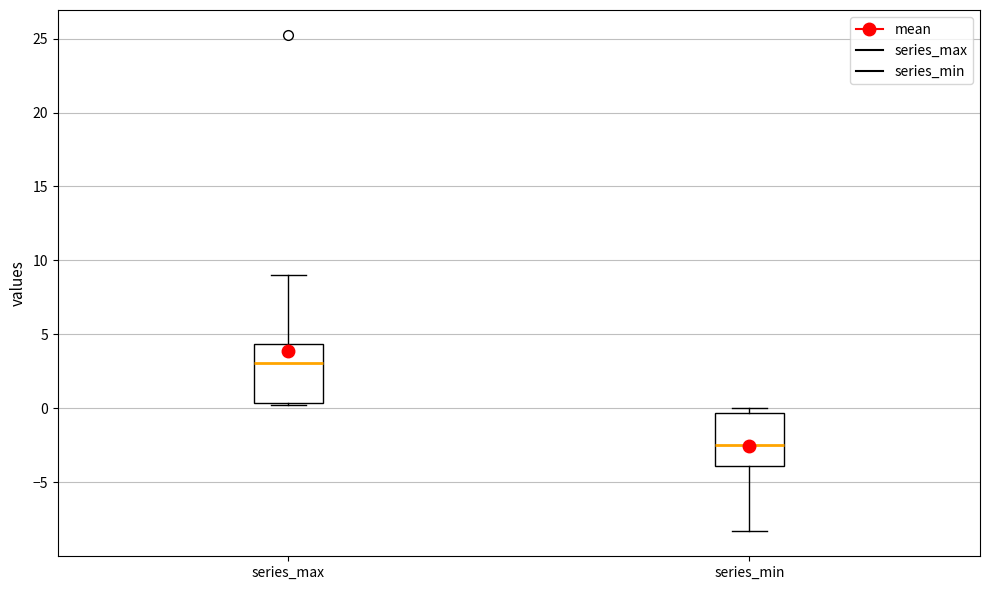

Which box's median line is the highest?

series_max